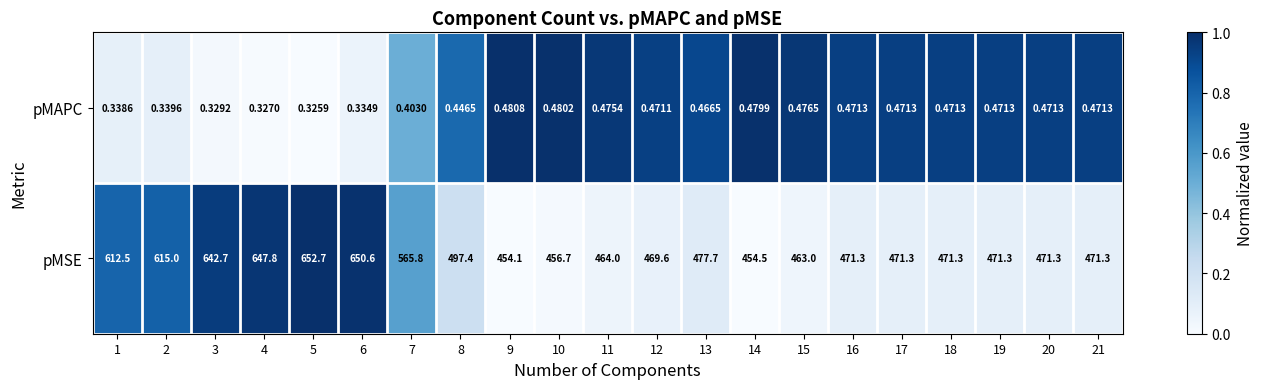

Which series changed the most between 5 and 12?

pMSE